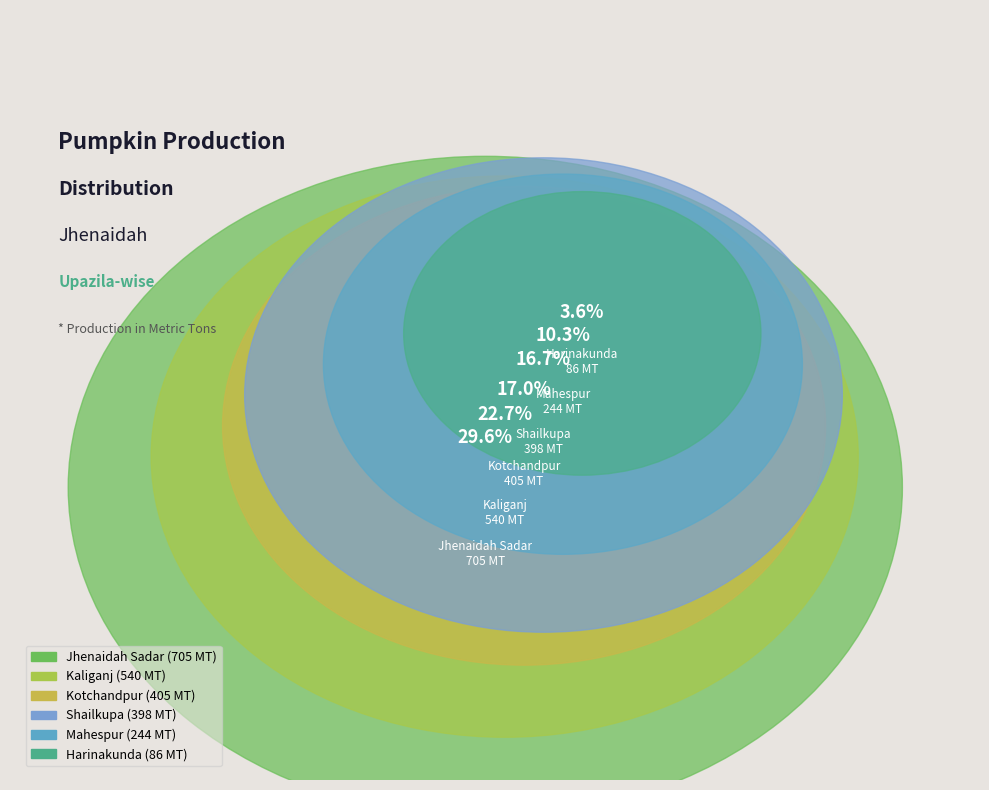

Is it true that Jhenaidah Sadar is 30% of the pie?

True